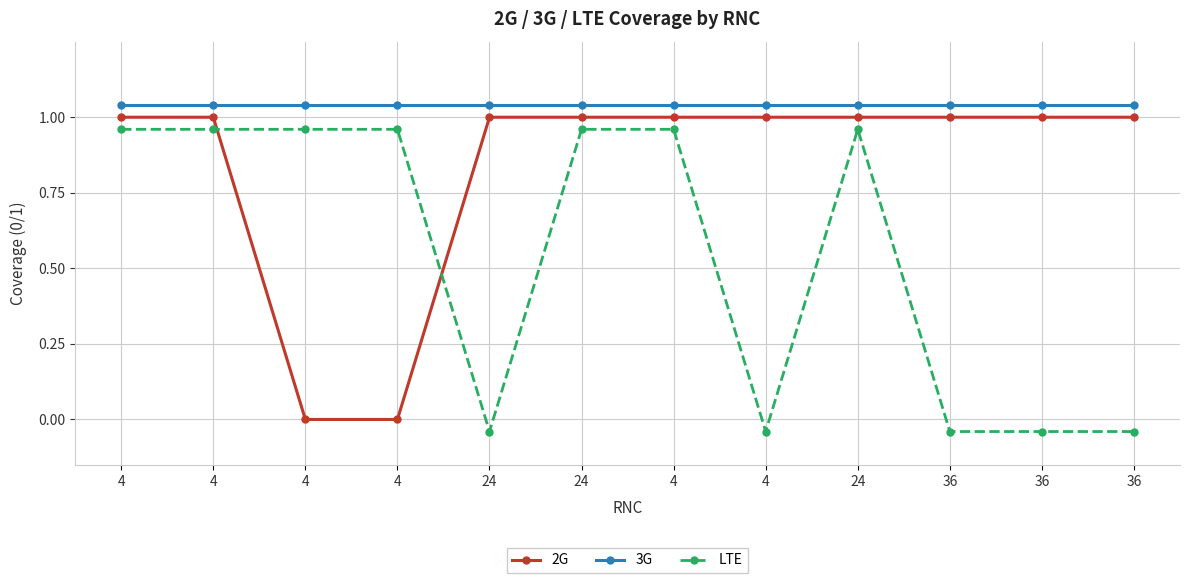

Count the 2G values in the range 1 to 2.

10